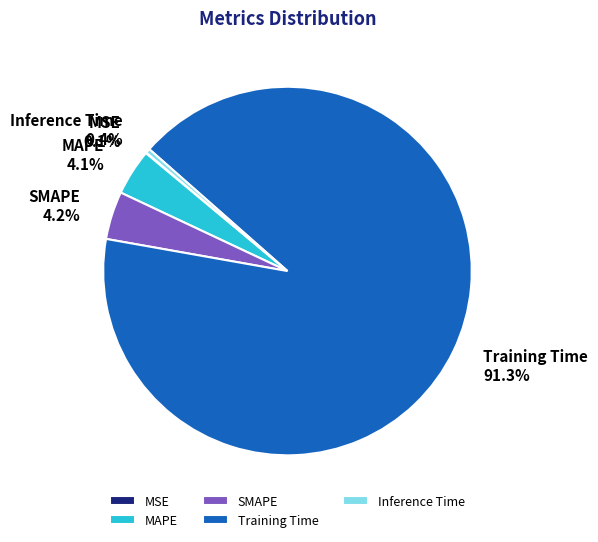

Which slice is the largest?

Training Time